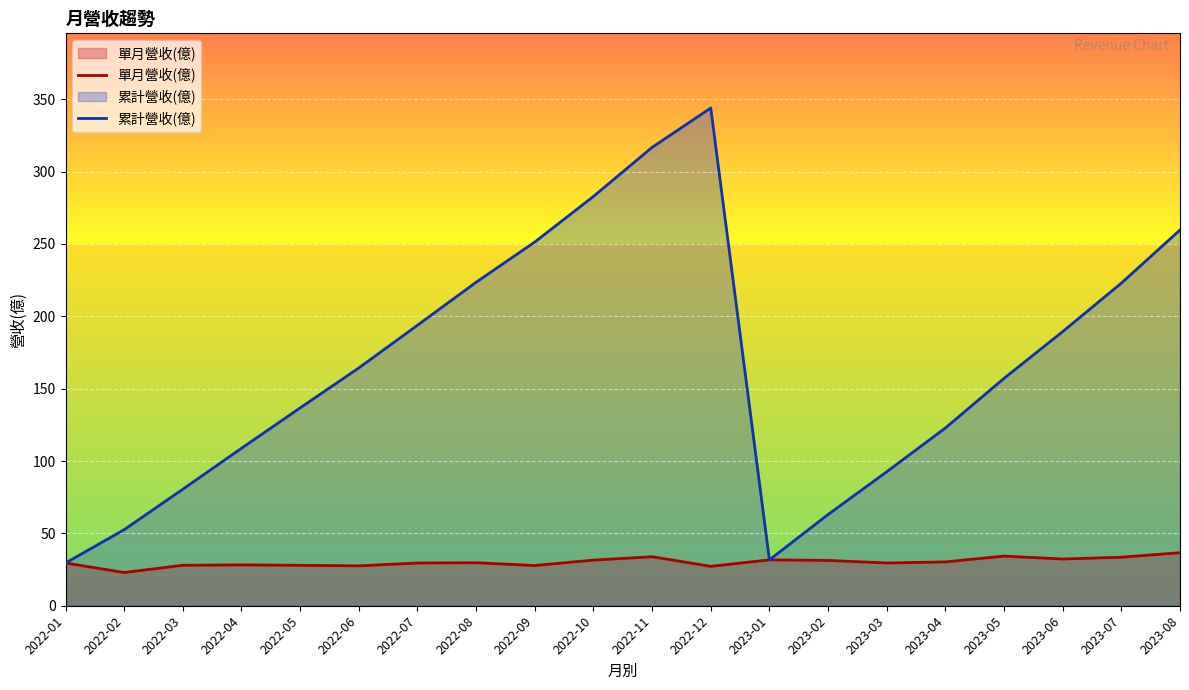

Which series has the widest spread of values?

累計營收(億)